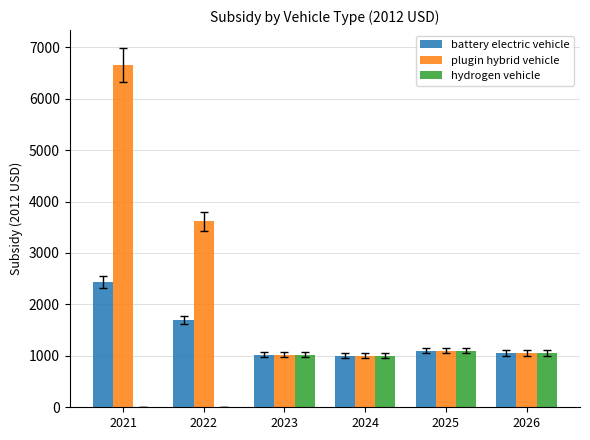

Between 2021 and 2024, which series saw the biggest shift?

plugin hybrid vehicle